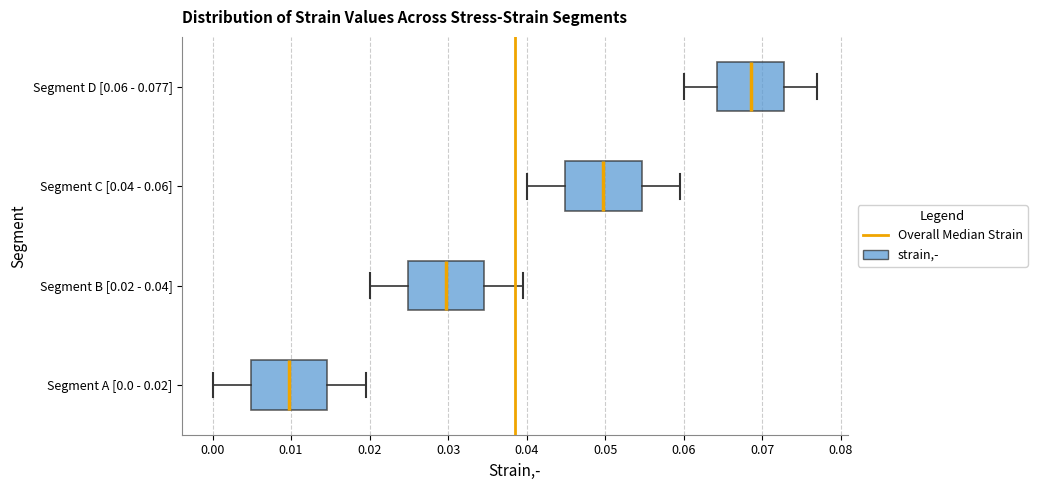

Which box's median line is the furthest to the right?

Segment D [0.06 - 0.077]